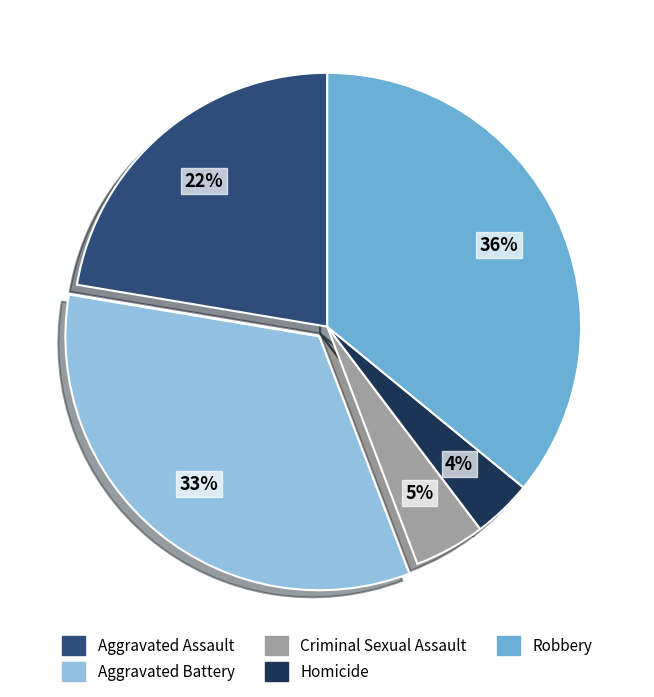

To the nearest percent, what portion does Aggravated Battery represent?

33%